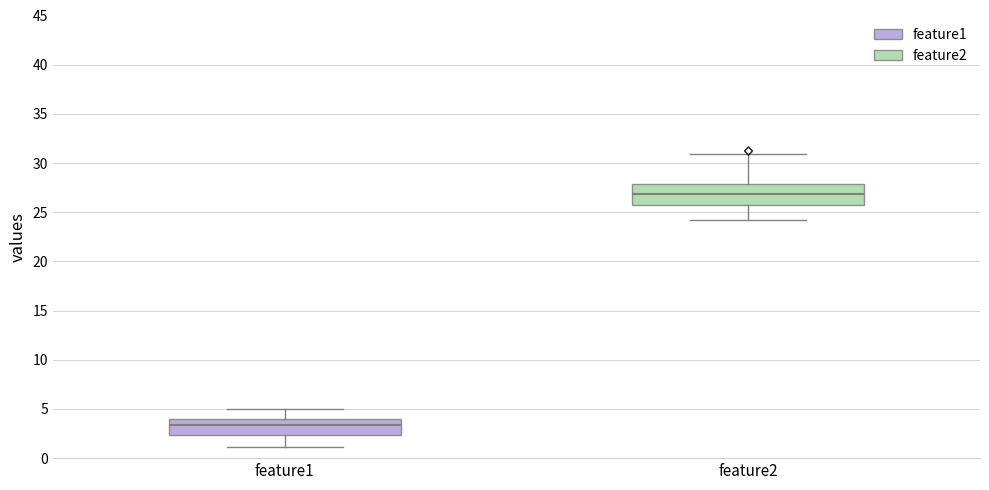

Where does the median line of the box for feature2 sit on the y-axis? The values are not printed on the chart, so give them approximately, as read against the axis.

27.0